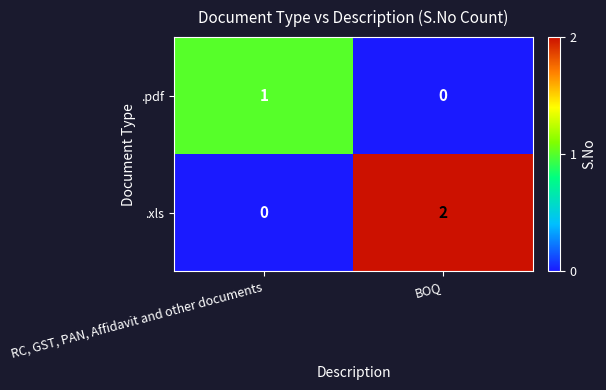

Rank the series by their average value, from lowest to highest.

.pdf, .xls